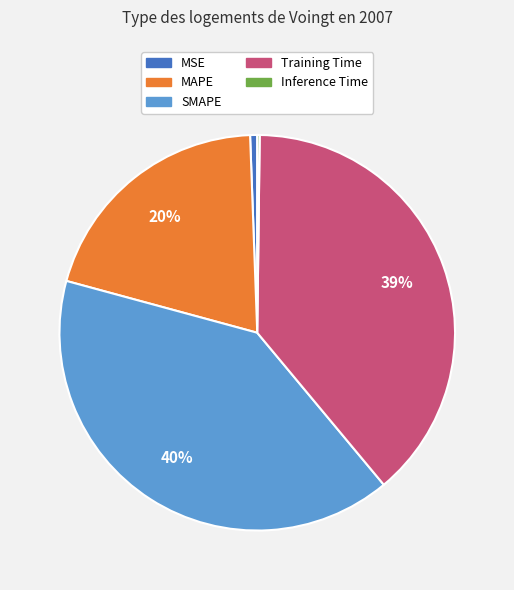

Does MSE represent more than half of the total?

No